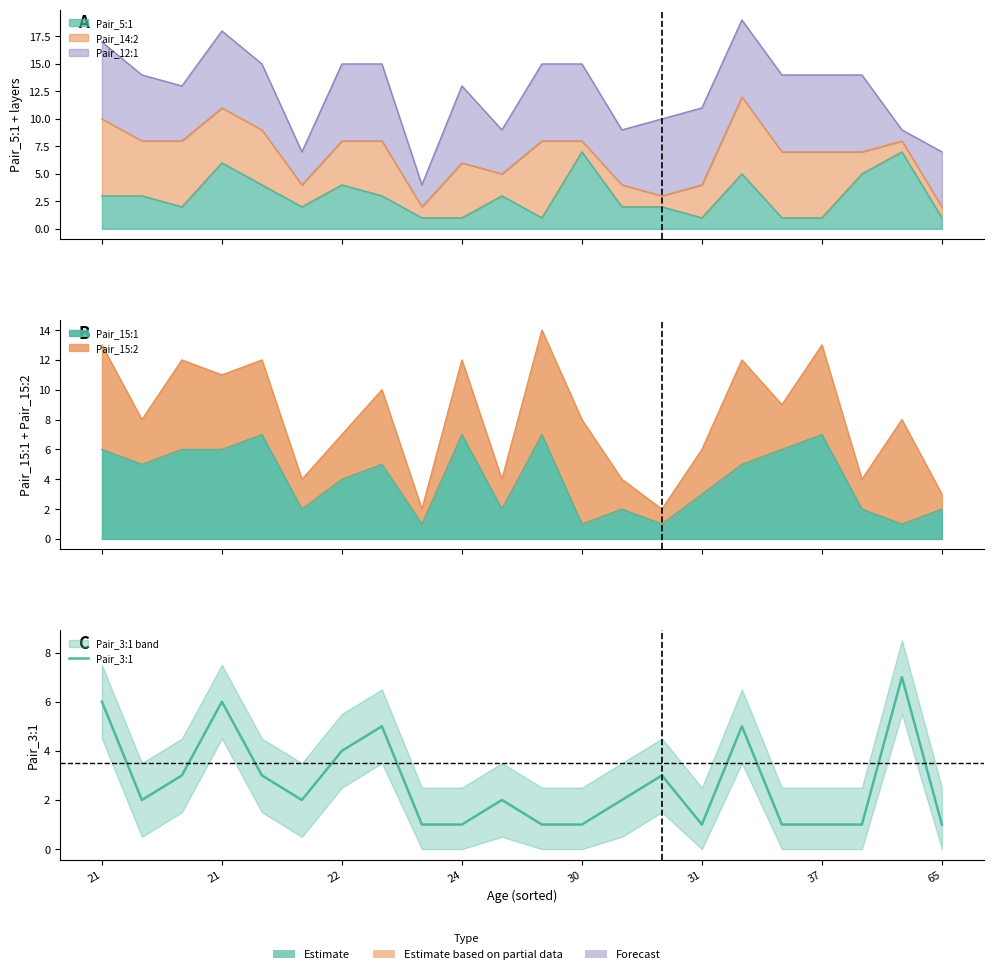

How many lines are shown in the chart?

1